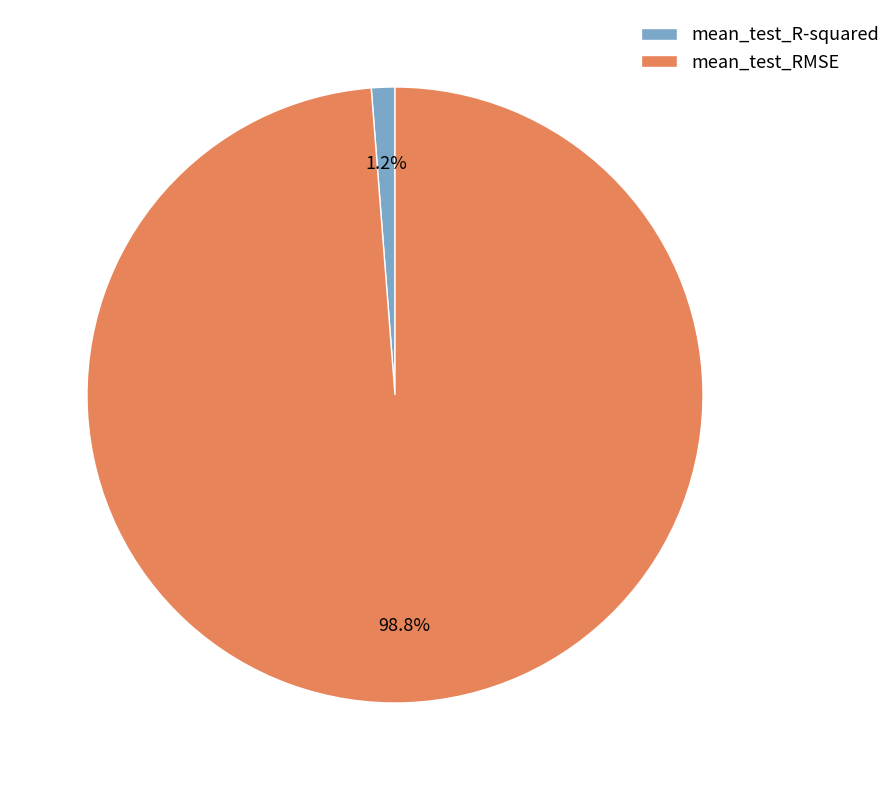

What percentage is the mean_test_RMSE slice, to the nearest percent?

99%